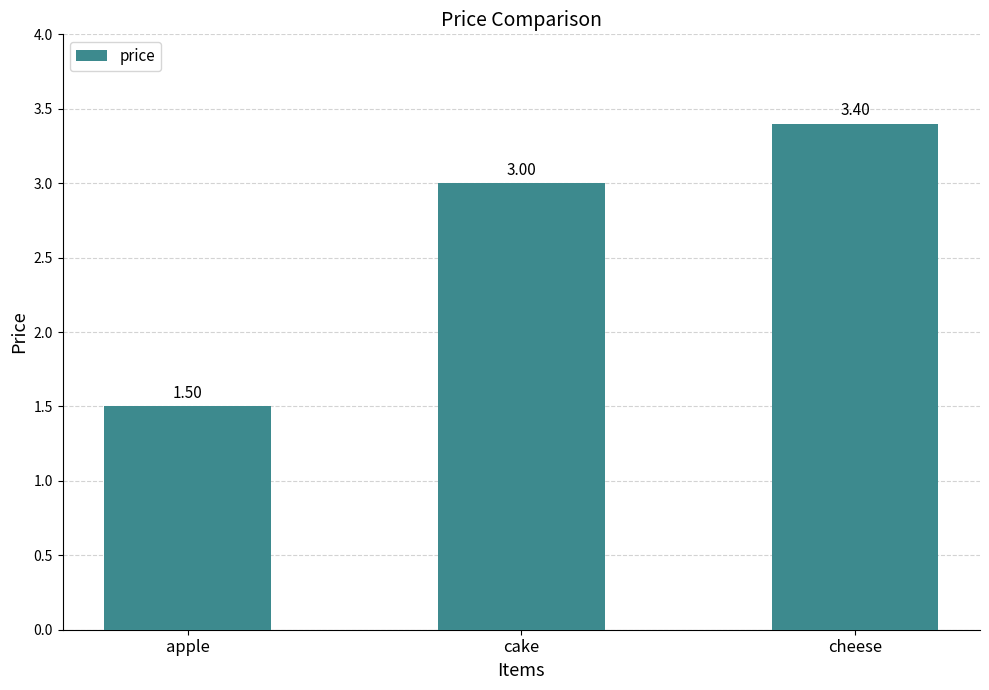

What is the average value?

2.6